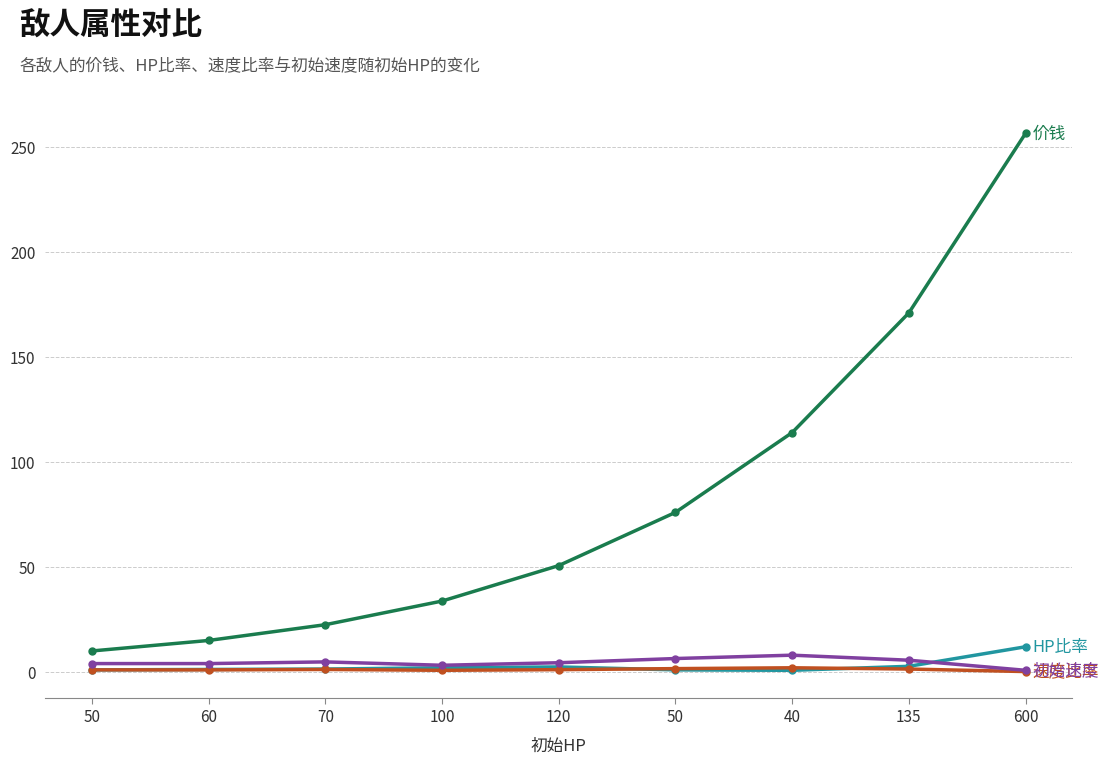

Does the chart display data point markers on the line(s)?

Yes